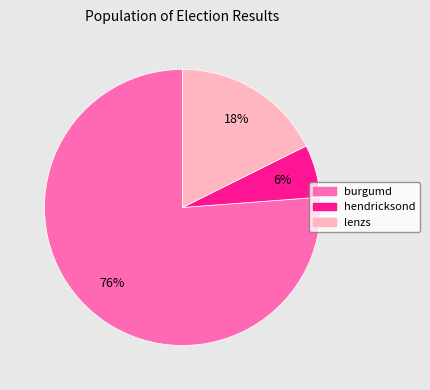

What is the smallest slice in the pie chart?

hendricksond